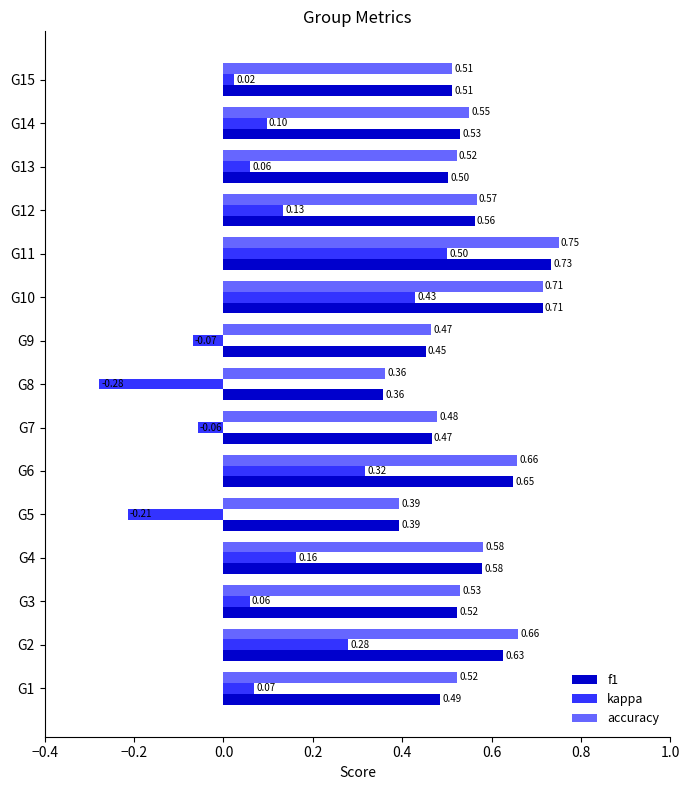

Which series has the widest spread of values?

kappa